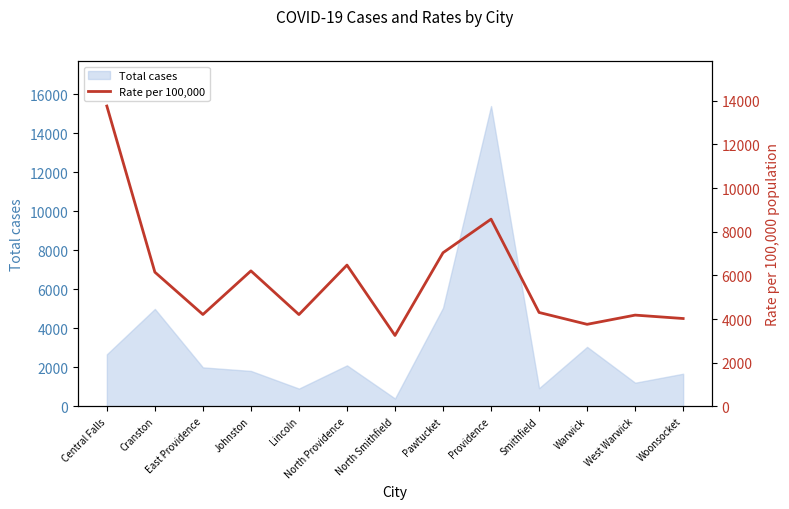

How many points are higher than both their immediate neighbors (excluding endpoints)?

4